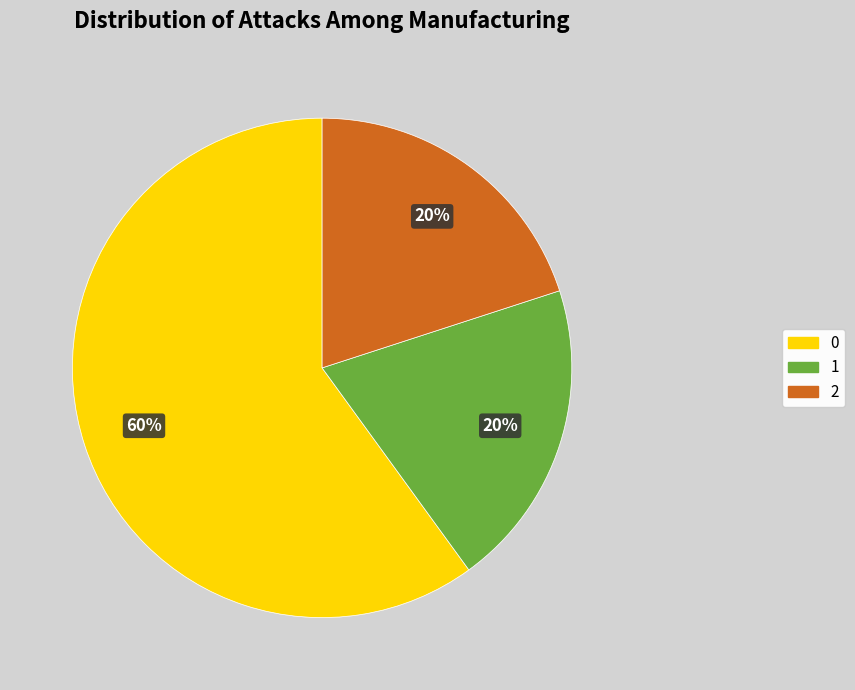

Is 2 the majority of the pie?

No